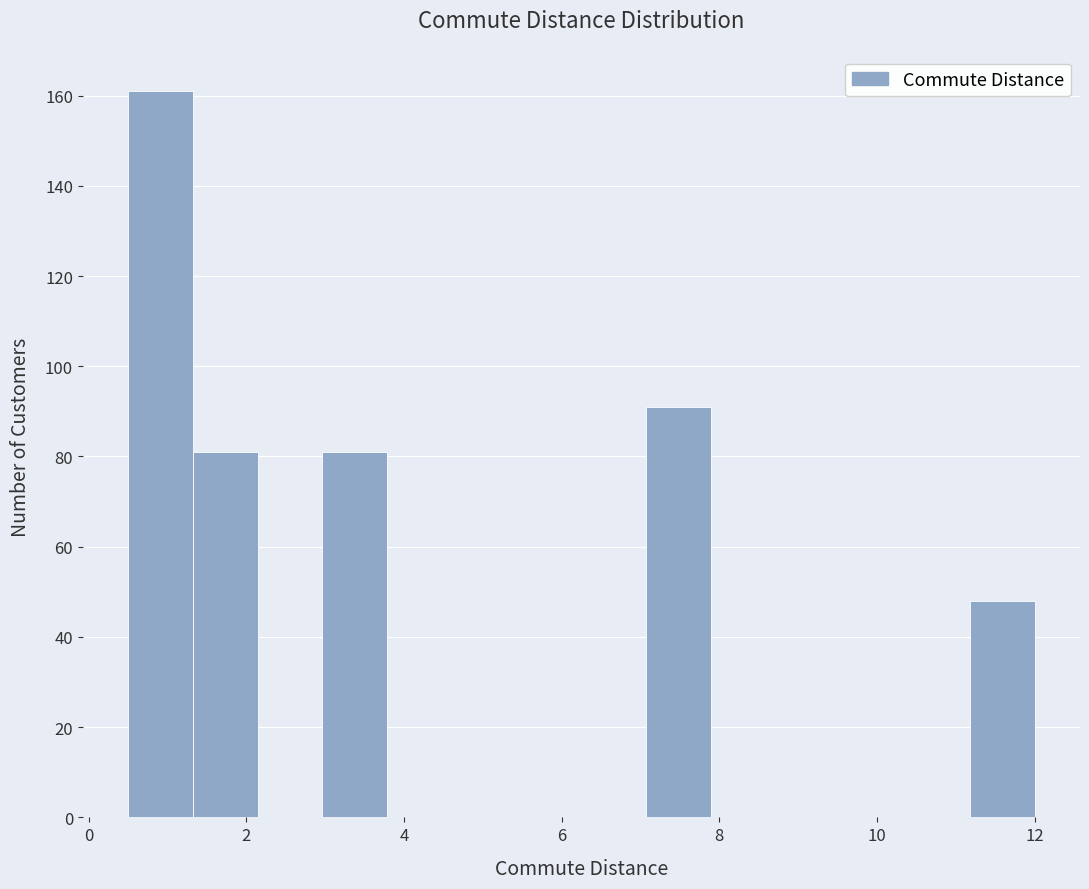

Reading left to right, list every bar in this chart as the range it spans on the x-axis followed by its height. Neither the bar edges nor the heights are printed on the chart, so give them approximately, as read against the axes.

0.6 to 1.4: 162
1.4 to 2.2: 82
2.2 to 3.0: 0
3.0 to 3.8: 82
3.8 to 4.6: 0
4.6 to 5.4: 0
5.4 to 6.2: 0
6.2 to 7.0: 0
7.0 to 7.8: 92
7.8 to 8.8: 0
8.8 to 9.6: 0
9.6 to 10.4: 0
10.4 to 11.2: 0
11.2 to 12.0: 48